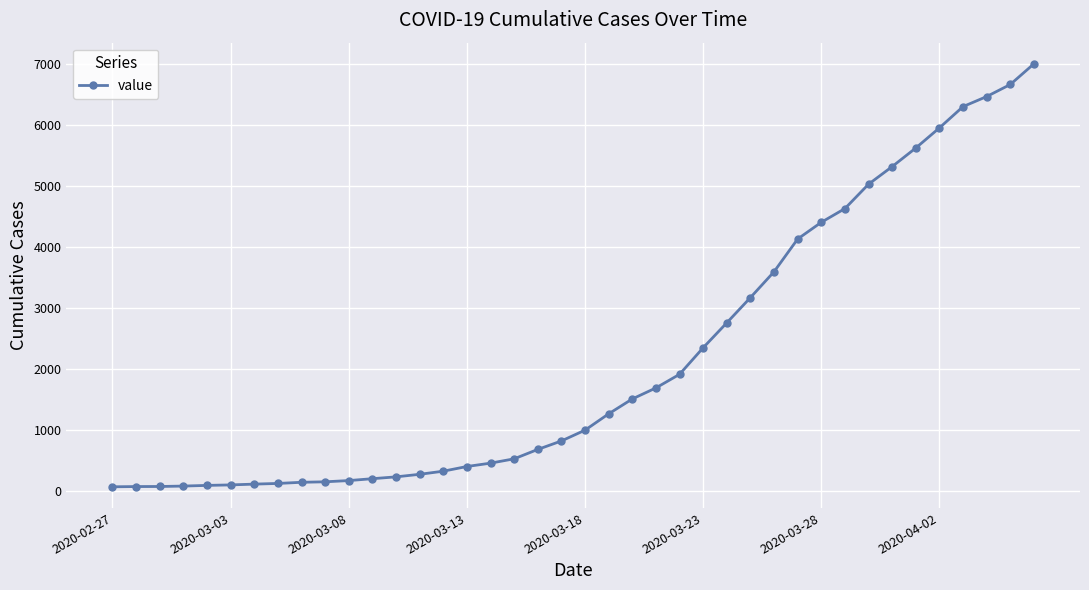

What is the average value?

2144